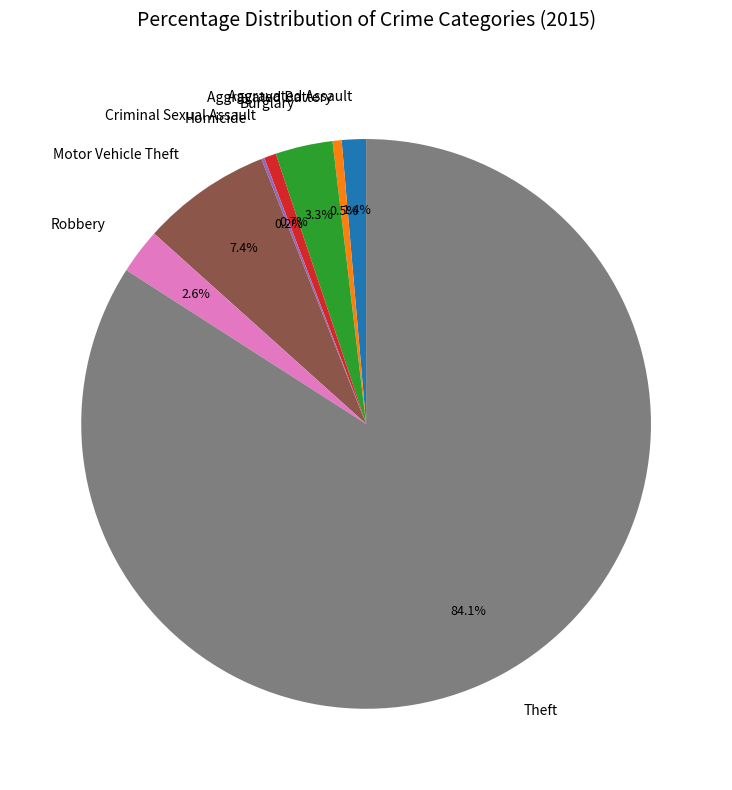

What is the majority slice?

Theft